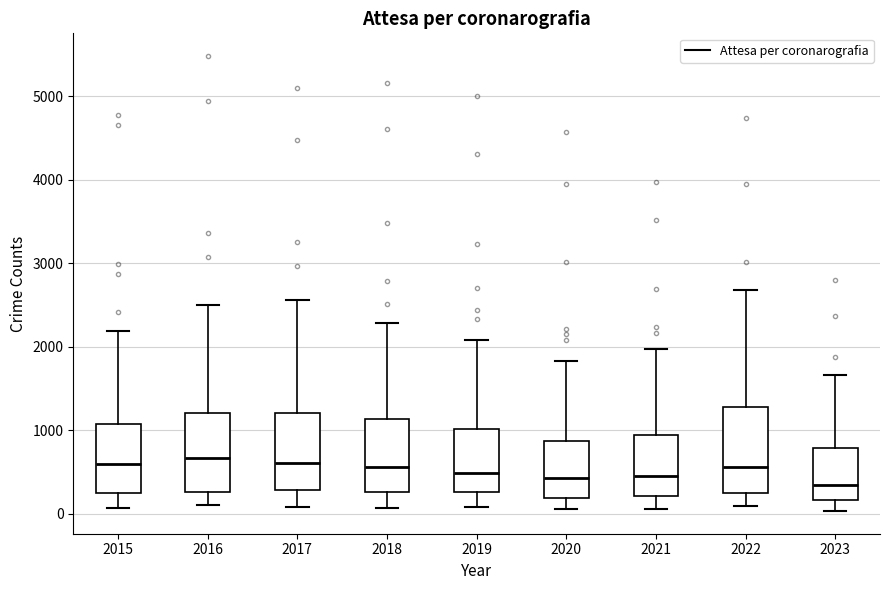

Reading left to right, read every box against the y-axis: the position of its median line, the range the box covers, and the ends of its whiskers. The values are not printed on the chart, so give them approximately, as read against the axis.

2015: median 600, box 300 to 1100, whiskers 100 to 2200
2016: median 700, box 300 to 1200, whiskers 100 to 2500
2017: median 600, box 300 to 1200, whiskers 100 to 2600
2018: median 600, box 300 to 1100, whiskers 100 to 2300
2019: median 500, box 300 to 1000, whiskers 100 to 2100
2020: median 400, box 200 to 900, whiskers 100 to 1800
2021: median 500, box 200 to 900, whiskers 100 to 2000
2022: median 600, box 300 to 1300, whiskers 100 to 2700
2023: median 400, box 200 to 800, whiskers 0 to 1700